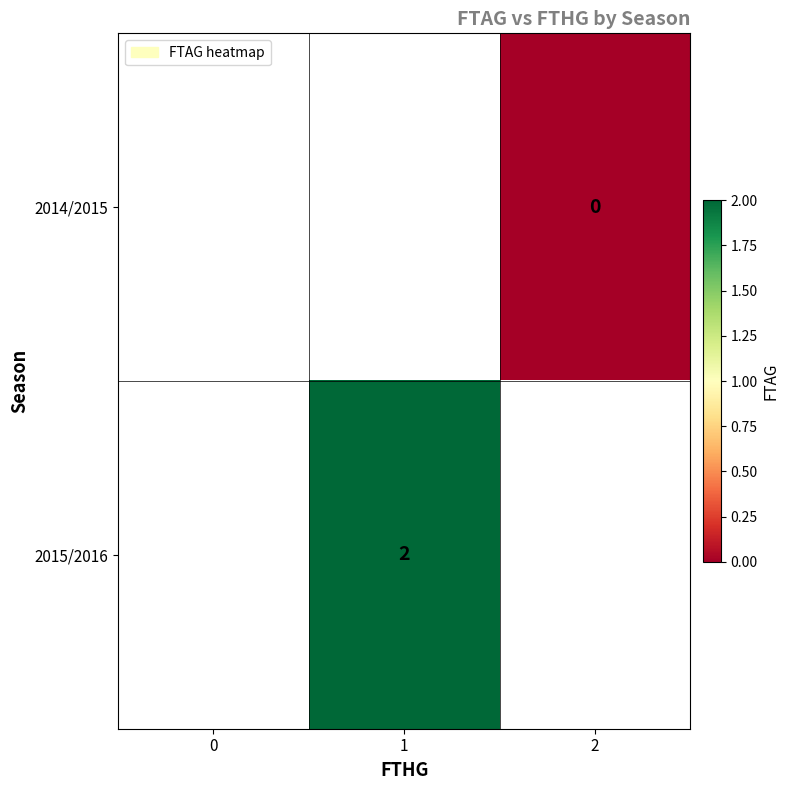

Which category has the lowest value across all series?

2